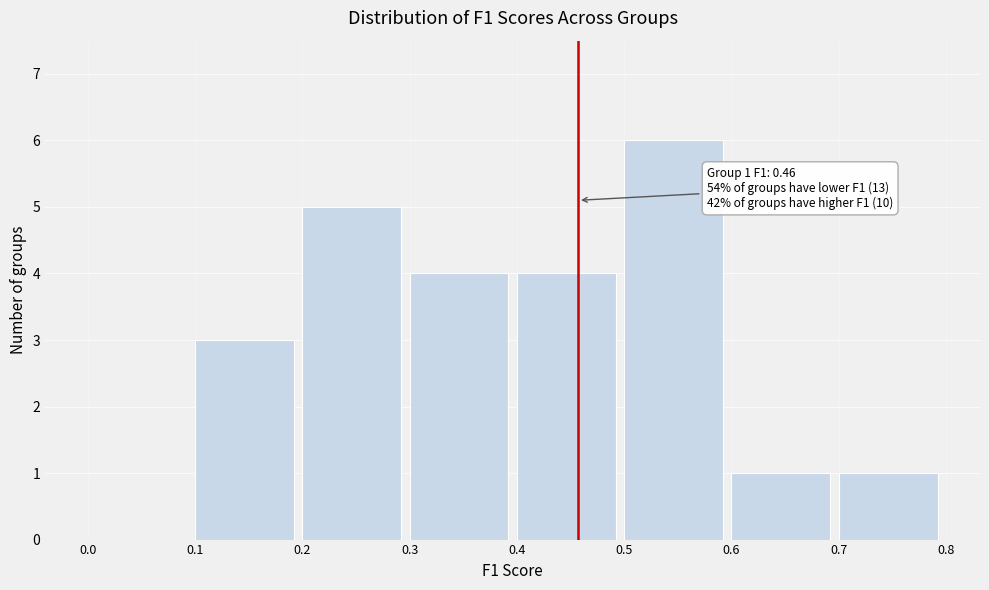

Which range on the x-axis has the tallest bar?

0.5 to 0.6